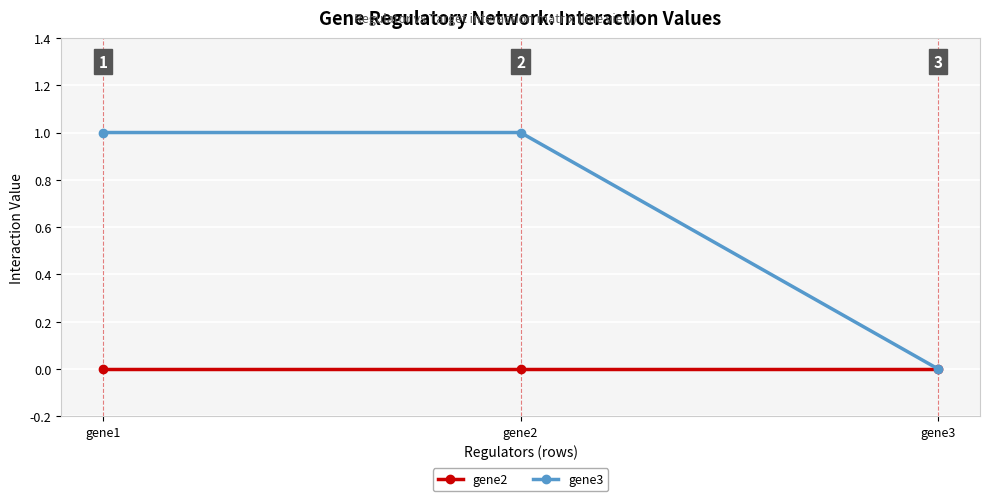

Is the value of gene3 at gene2 greater than the value of gene2 at gene2?

Yes